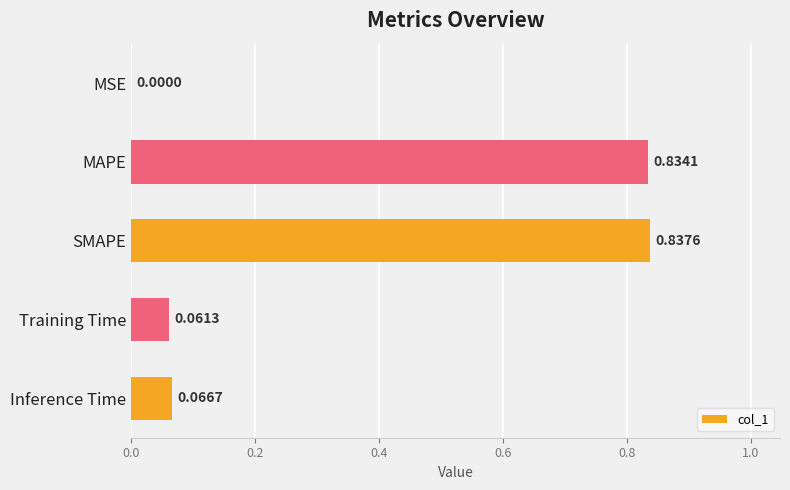

What is the change in value from MSE to MAPE?

+0.8